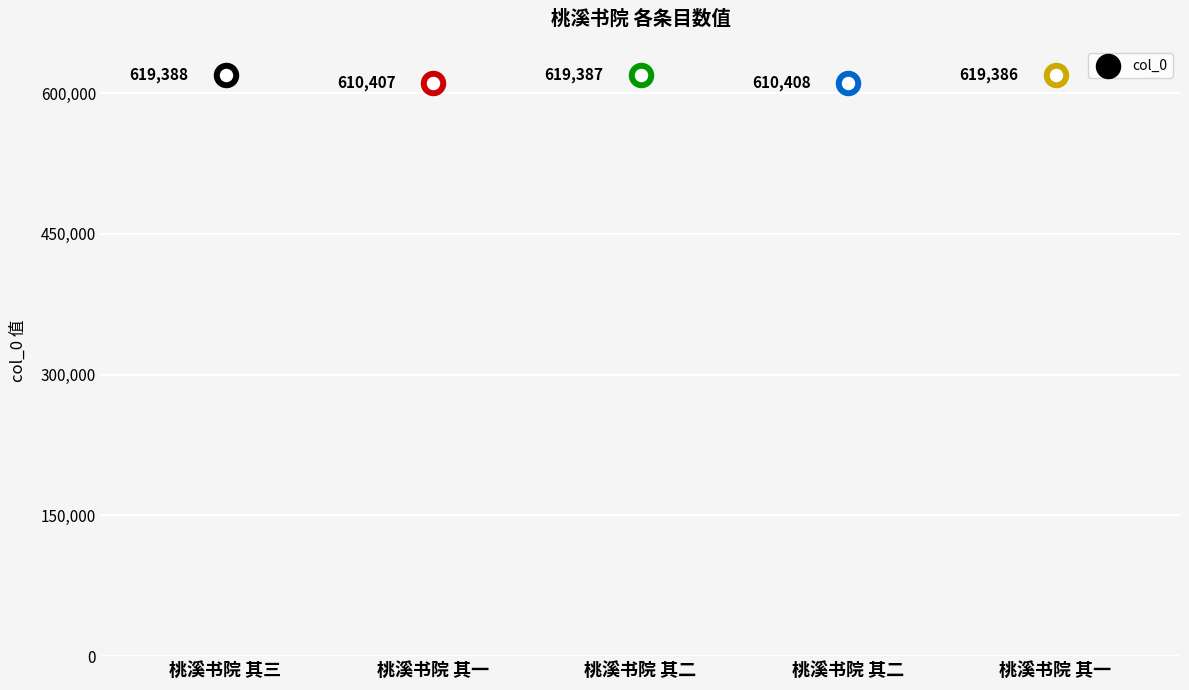

What is the change in value from 桃溪书院 其二 to 桃溪书院 其二?

-8979